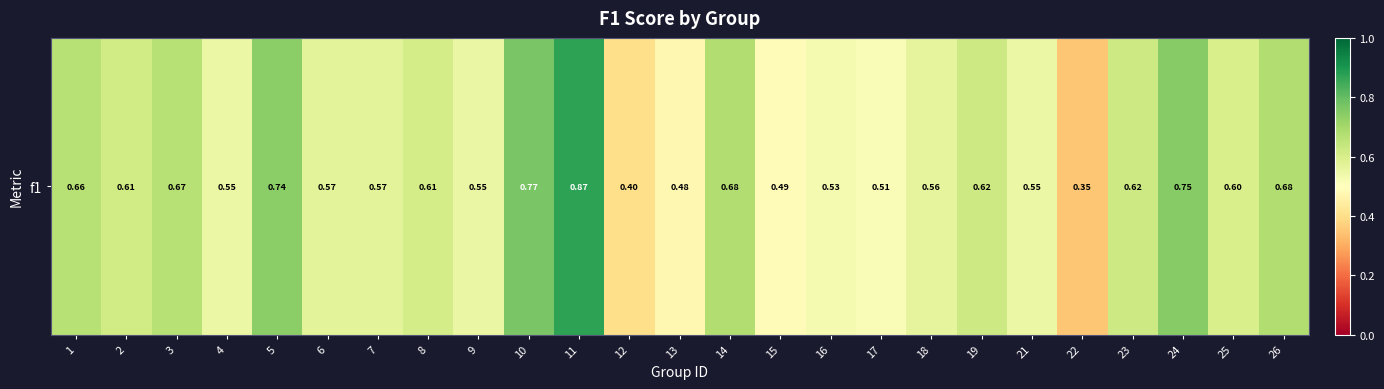

List the labels in order of value, smallest first.

22, 12, 13, 15, 17, 16, 21, 4, 9, 18, 7, 6, 25, 8, 2, 19, 23, 1, 3, 26, 14, 5, 24, 10, 11